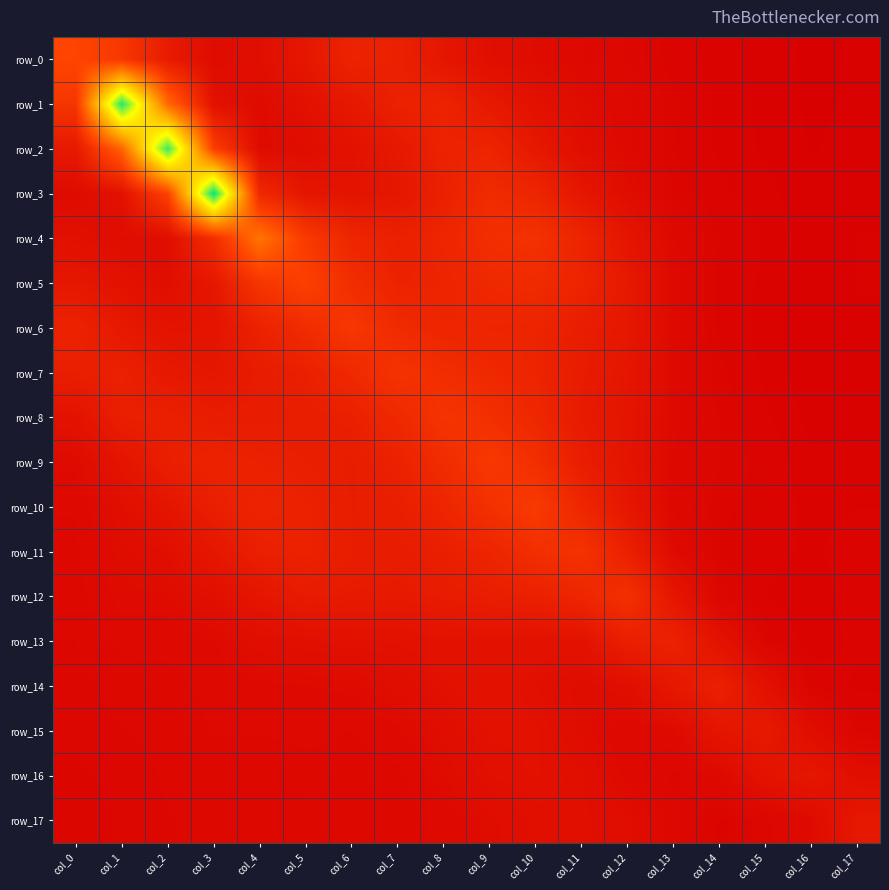

Reading left to right, transcribe all the data shown in this chart.

row_0: col_0=1.9	col_1=1.6	col_2=0.8	col_3=0.3	col_4=0.4	col_5=0.7	col_6=1.0	col_7=0.9	col_8=0.6	col_9=0.4	col_10=0.3	col_11=0.3	col_12=0.2	col_13=0.1	col_14=0.1	col_15=0.1	col_16=0.1	col_17=0.1
row_1: col_0=1.5	col_1=7.5	col_2=2.7	col_3=0.5	col_4=0.3	col_5=0.5	col_6=0.7	col_7=0.9	col_8=1.0	col_9=0.7	col_10=0.5	col_11=0.4	col_12=0.3	col_13=0.2	col_14=0.1	col_15=0.1	col_16=0.1	col_17=0.1
row_2: col_0=0.7	col_1=2.5	col_2=7.3	col_3=1.7	col_4=0.3	col_5=0.4	col_6=0.5	col_7=0.7	col_8=1.0	col_9=1.0	col_10=0.7	col_11=0.4	col_12=0.3	col_13=0.2	col_14=0.1	col_15=0.1	col_16=0.1	col_17=0.1
row_3: col_0=0.3	col_1=0.5	col_2=1.8	col_3=7.7	col_4=1.1	col_5=0.6	col_6=0.6	col_7=0.7	col_8=0.9	col_9=1.2	col_10=1.1	col_11=0.6	col_12=0.4	col_13=0.2	col_14=0.1	col_15=0.1	col_16=0.1	col_17=0.1
row_4: col_0=0.5	col_1=0.4	col_2=0.4	col_3=1.3	col_4=2.9	col_5=1.6	col_6=1.1	col_7=0.9	col_8=1.0	col_9=1.3	col_10=1.4	col_11=1.0	col_12=0.6	col_13=0.3	col_14=0.2	col_15=0.1	col_16=0.1	col_17=0.1
row_5: col_0=0.7	col_1=0.5	col_2=0.4	col_3=0.7	col_4=1.5	col_5=1.8	col_6=1.3	col_7=1.0	col_8=1.0	col_9=1.1	col_10=1.2	col_11=1.0	col_12=0.7	col_13=0.3	col_14=0.2	col_15=0.1	col_16=0.1	col_17=0.1
row_6: col_0=1.0	col_1=0.7	col_2=0.6	col_3=0.6	col_4=0.9	col_5=1.2	col_6=1.6	col_7=1.2	col_8=1.0	col_9=1.0	col_10=1.0	col_11=0.8	col_12=0.7	col_13=0.3	col_14=0.2	col_15=0.1	col_16=0.1	col_17=0.1
row_7: col_0=0.9	col_1=0.9	col_2=0.7	col_3=0.6	col_4=0.8	col_5=0.9	col_6=1.2	col_7=1.5	col_8=1.3	col_9=1.1	col_10=1.0	col_11=0.8	col_12=0.6	col_13=0.3	col_14=0.2	col_15=0.1	col_16=0.1	col_17=0.1
row_8: col_0=0.5	col_1=0.9	col_2=0.9	col_3=0.8	col_4=0.8	col_5=0.8	col_6=0.9	col_7=1.1	col_8=1.5	col_9=1.3	col_10=1.1	col_11=0.8	col_12=0.6	col_13=0.3	col_14=0.2	col_15=0.1	col_16=0.1	col_17=0.1
row_9: col_0=0.3	col_1=0.6	col_2=0.9	col_3=1.0	col_4=0.9	col_5=0.9	col_6=0.8	col_7=0.9	col_8=1.2	col_9=1.6	col_10=1.3	col_11=0.8	col_12=0.6	col_13=0.3	col_14=0.2	col_15=0.1	col_16=0.1	col_17=0.1
row_10: col_0=0.3	col_1=0.4	col_2=0.6	col_3=0.9	col_4=1.0	col_5=0.9	col_6=0.8	col_7=0.9	col_8=1.0	col_9=1.4	col_10=1.6	col_11=1.1	col_12=0.6	col_13=0.3	col_14=0.2	col_15=0.2	col_16=0.1	col_17=0.1
row_11: col_0=0.3	col_1=0.4	col_2=0.4	col_3=0.6	col_4=0.9	col_5=1.0	col_6=0.8	col_7=0.8	col_8=0.9	col_9=1.0	col_10=1.3	col_11=1.4	col_12=0.9	col_13=0.3	col_14=0.2	col_15=0.1	col_16=0.1	col_17=0.1
row_12: col_0=0.3	col_1=0.3	col_2=0.3	col_3=0.4	col_4=0.6	col_5=0.8	col_6=0.8	col_7=0.7	col_8=0.8	col_9=0.8	col_10=0.9	col_11=1.1	col_12=1.4	col_13=0.6	col_14=0.2	col_15=0.1	col_16=0.1	col_17=0.2
row_13: col_0=0.2	col_1=0.3	col_2=0.3	col_3=0.3	col_4=0.4	col_5=0.4	col_6=0.5	col_7=0.5	col_8=0.5	col_9=0.5	col_10=0.5	col_11=0.5	col_12=0.9	col_13=1.0	col_14=0.5	col_15=0.2	col_16=0.1	col_17=0.1
row_14: col_0=0.2	col_1=0.2	col_2=0.3	col_3=0.3	col_4=0.3	col_5=0.3	col_6=0.3	col_7=0.4	col_8=0.5	col_9=0.5	col_10=0.5	col_11=0.3	col_12=0.4	col_13=0.7	col_14=0.9	col_15=0.5	col_16=0.2	col_17=0.1
row_15: col_0=0.2	col_1=0.2	col_2=0.2	col_3=0.3	col_4=0.3	col_5=0.3	col_6=0.3	col_7=0.3	col_8=0.4	col_9=0.5	col_10=0.5	col_11=0.4	col_12=0.3	col_13=0.3	col_14=0.6	col_15=0.7	col_16=0.4	col_17=0.2
row_16: col_0=0.2	col_1=0.2	col_2=0.2	col_3=0.3	col_4=0.2	col_5=0.3	col_6=0.3	col_7=0.3	col_8=0.3	col_9=0.5	col_10=0.5	col_11=0.4	col_12=0.3	col_13=0.2	col_14=0.3	col_15=0.5	col_16=0.6	col_17=0.4
row_17: col_0=0.2	col_1=0.2	col_2=0.2	col_3=0.2	col_4=0.2	col_5=0.3	col_6=0.2	col_7=0.2	col_8=0.3	col_9=0.4	col_10=0.4	col_11=0.4	col_12=0.4	col_13=0.2	col_14=0.2	col_15=0.2	col_16=0.3	col_17=0.7